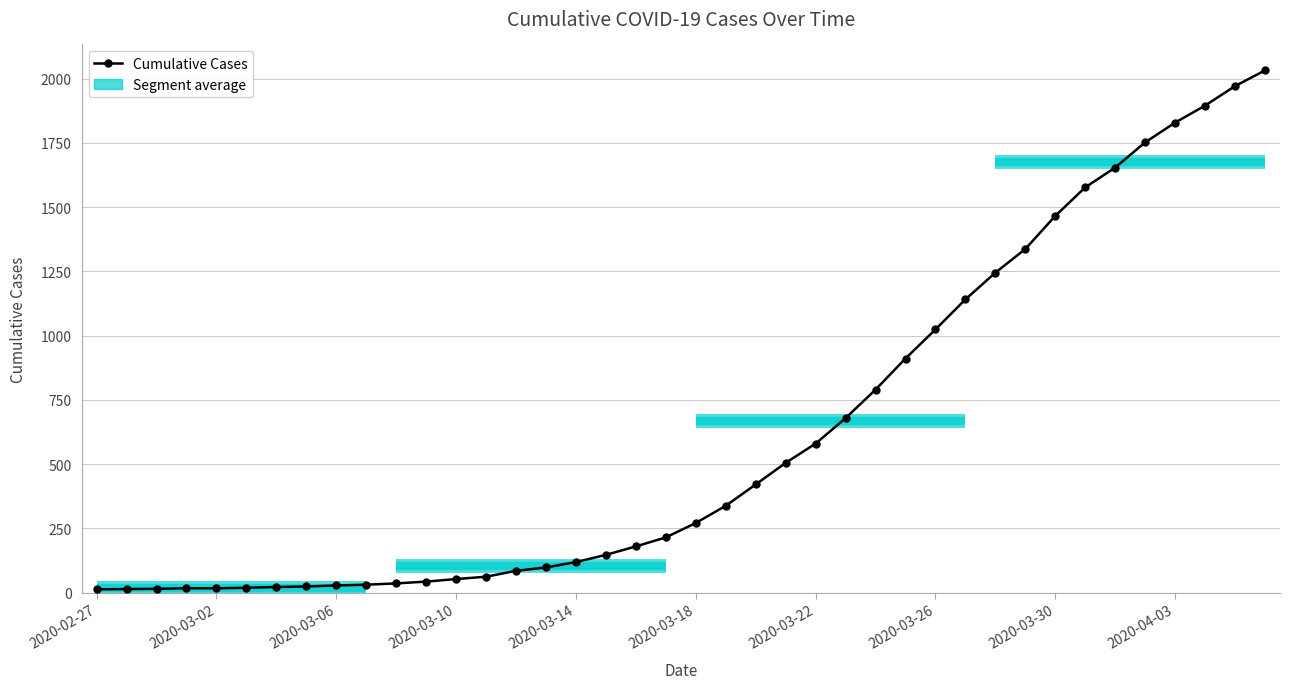

What is the average value?

616